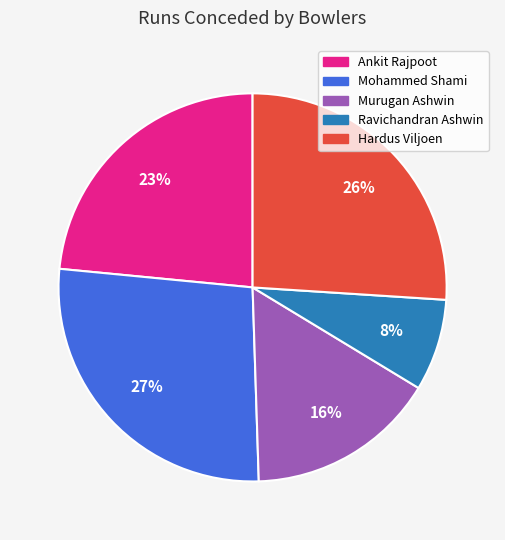

Is there a majority slice in this chart?

No